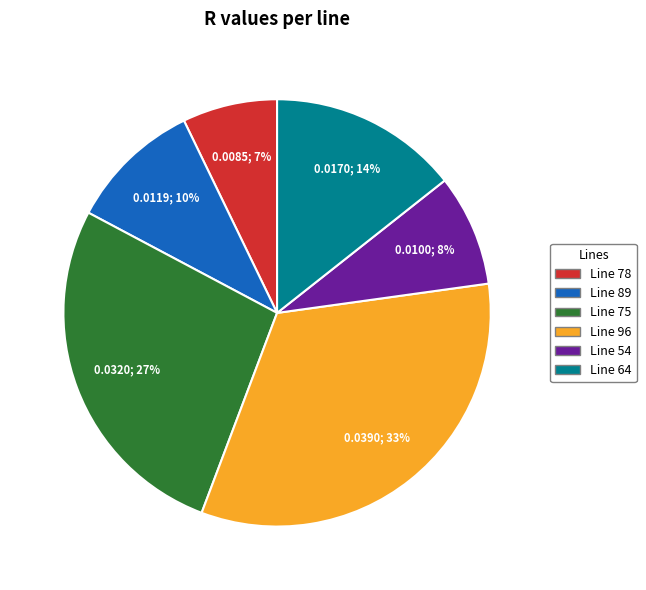

Which category has the smallest portion of the pie?

Line 78